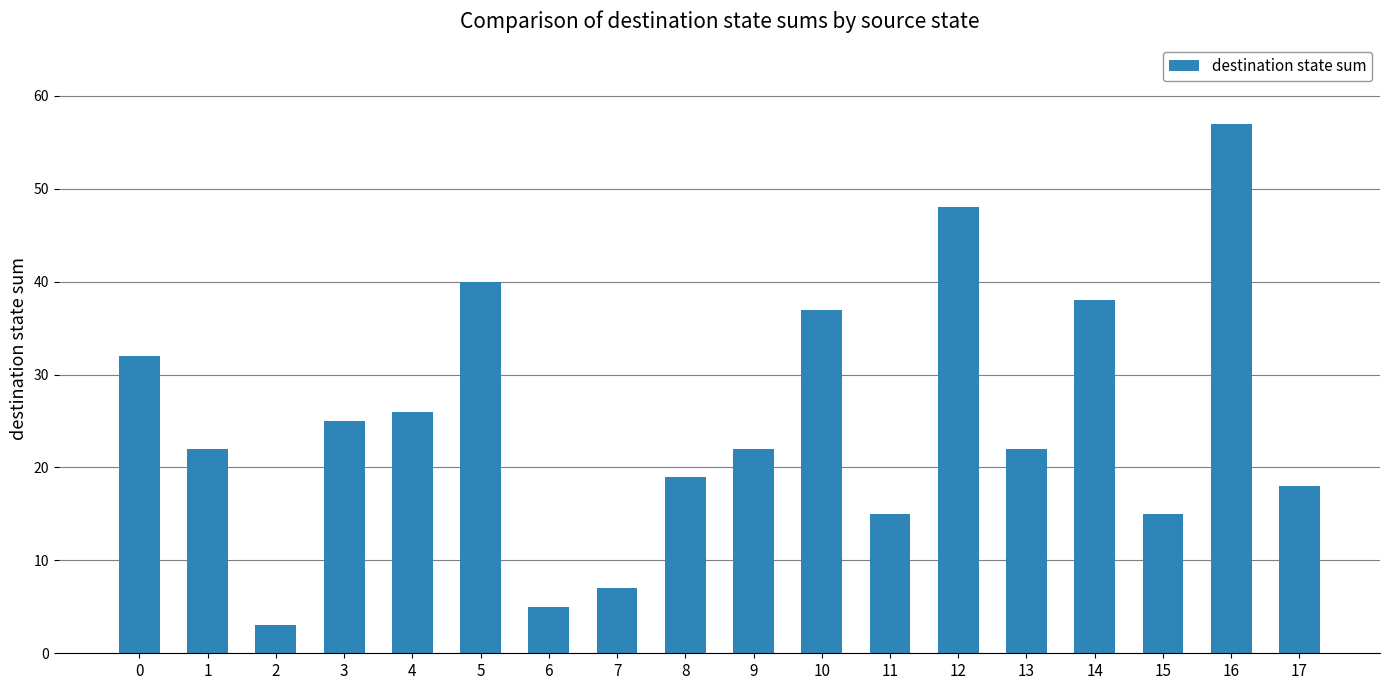

Are the bars grouped side by side (vs. stacked)?

No